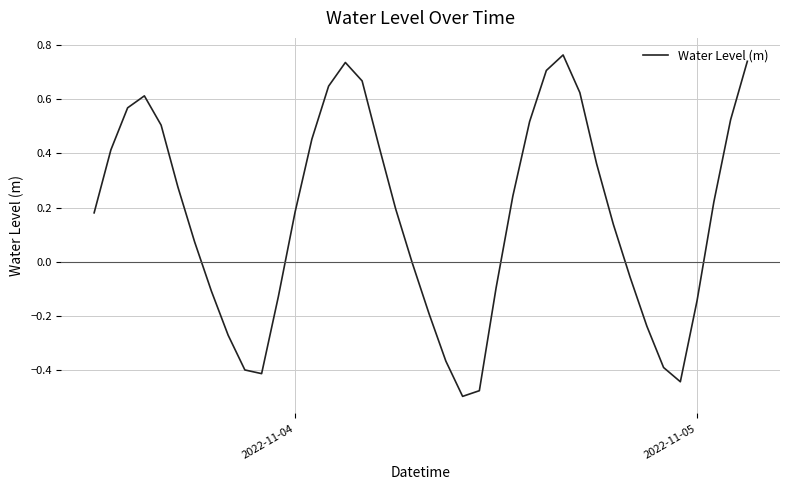

Does the chart have visible grid lines?

Yes